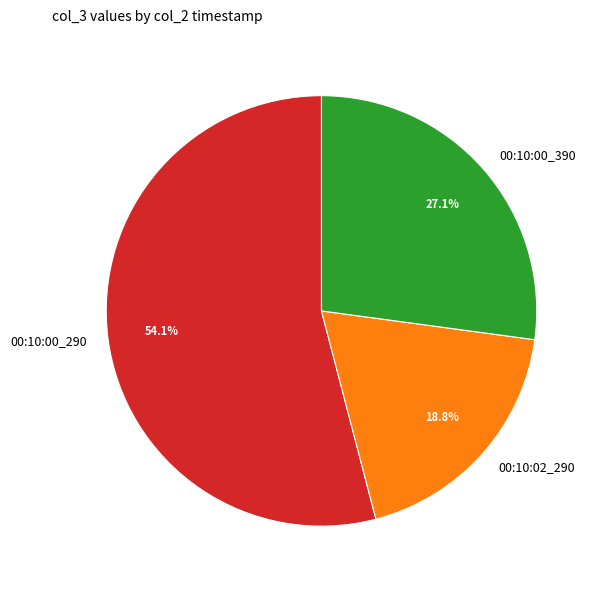

What is the ratio of the value at 00:10:02_290 to the value at 00:10:00_390?

0.7